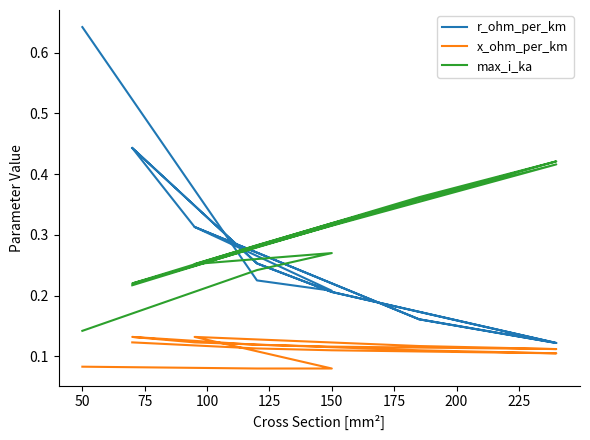

True or false: x_ohm_per_km and max_i_ka cross at least once.

False